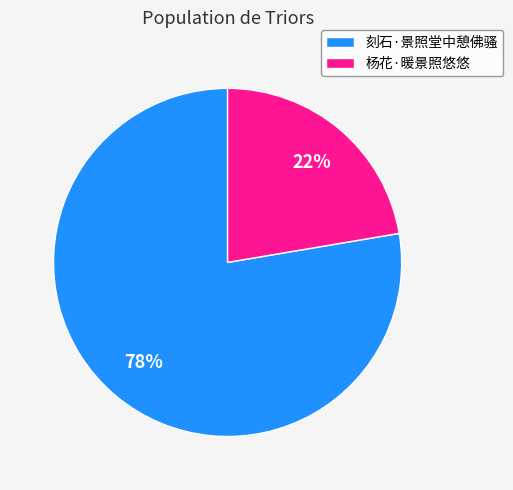

The 刻石·景照堂中憩佛骚 slice represents 63% of the pie. True or false?

False